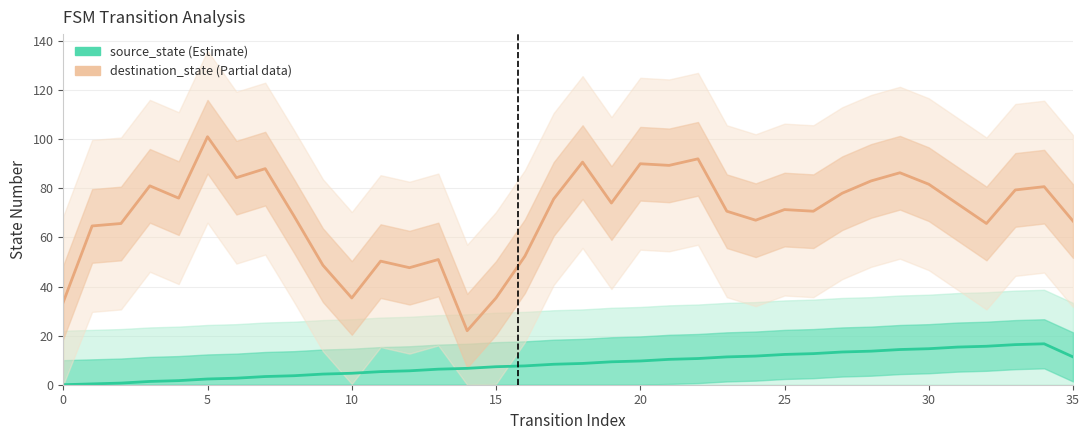

Which has a higher value, 9 or 18?

18